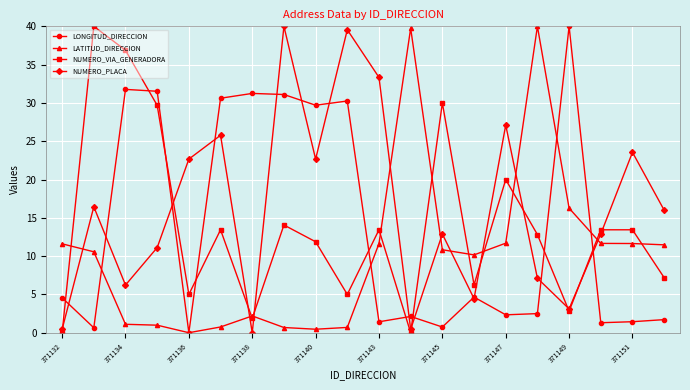

In NUMERO_PLACA, how many points are higher than both neighbors (excluding endpoints)?

7